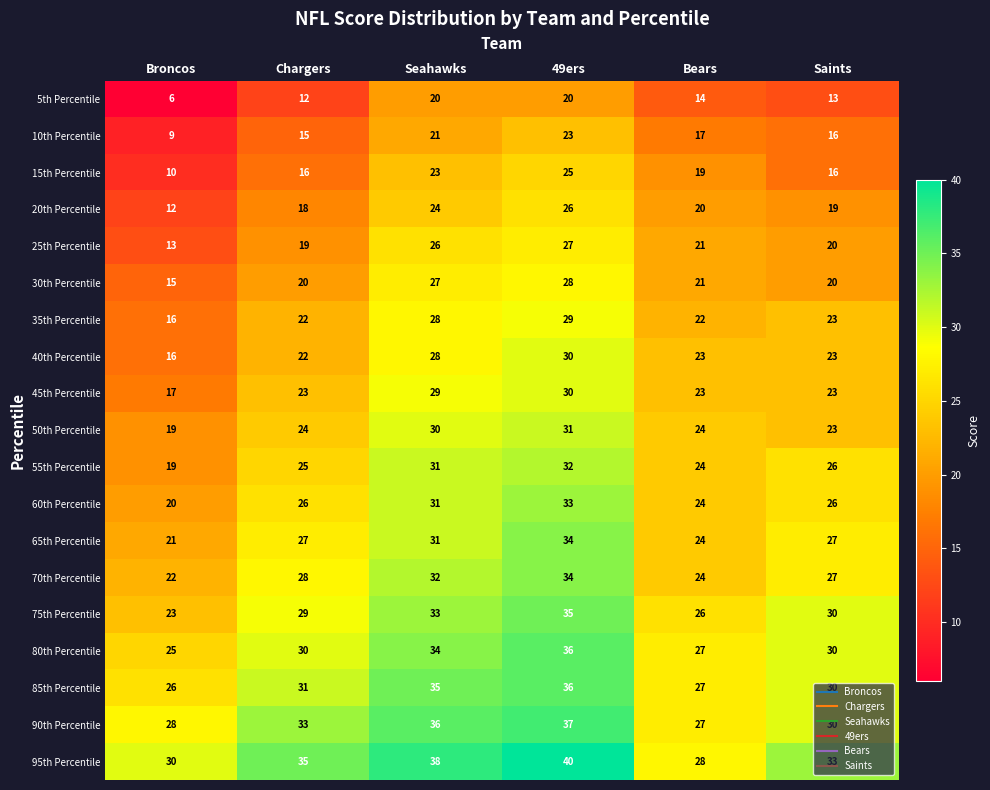

Which series changed the most between Broncos and Seahawks?

5th Percentile